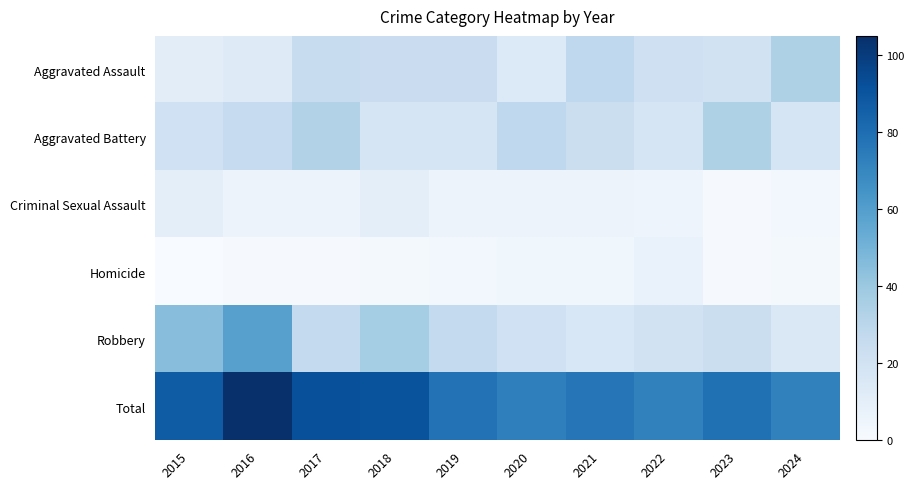

Rank the series by their maximum value, from lowest to highest.

Homicide, Criminal Sexual Assault, Aggravated Assault, Aggravated Battery, Robbery, Total